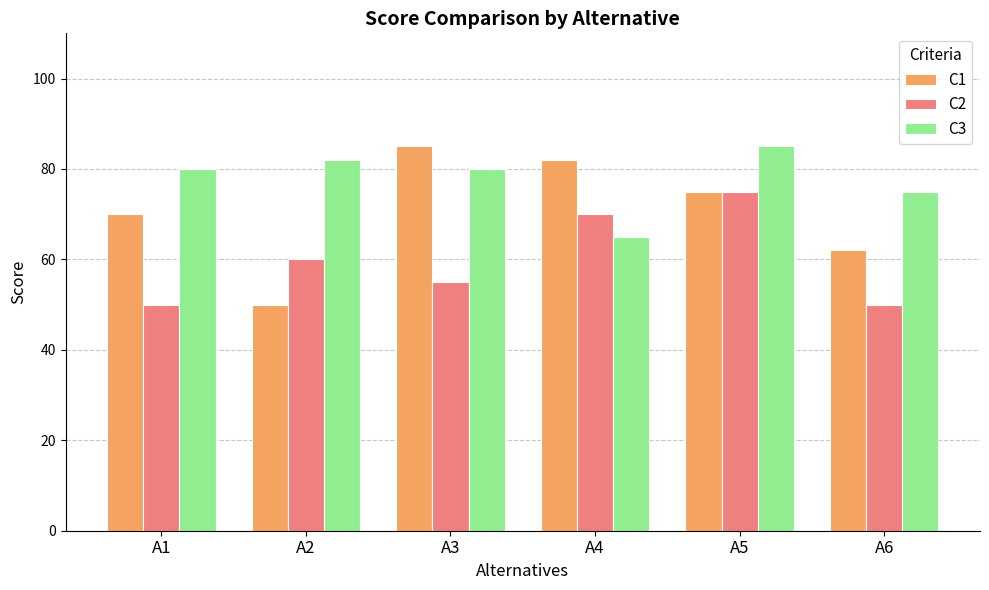

How many bars are there in total?

18